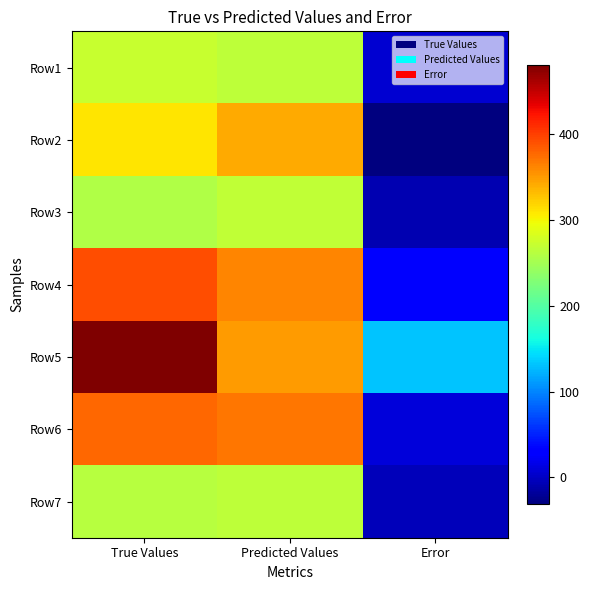

What is the smallest value displayed?

-31.4